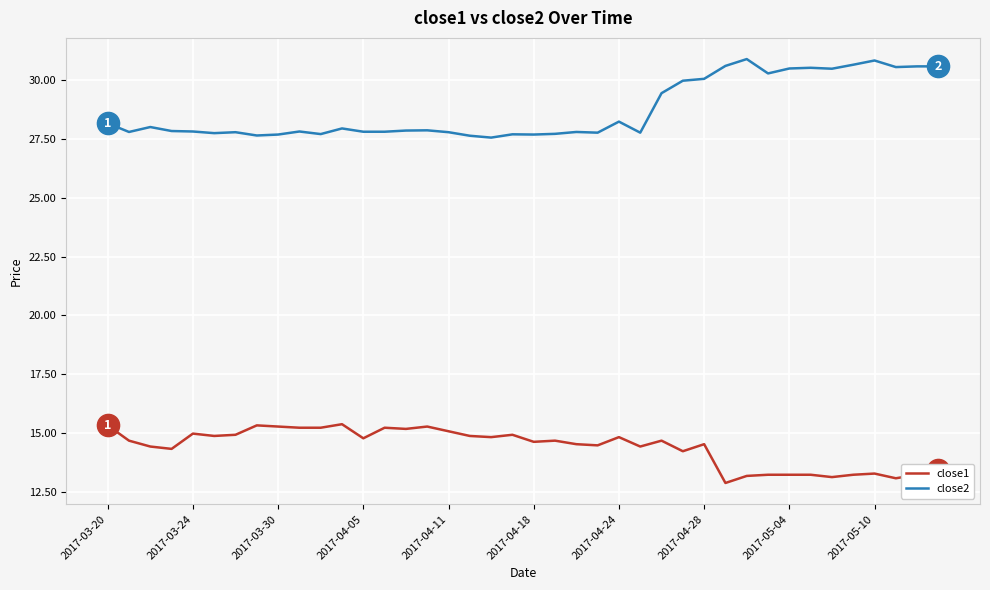

Rank the series by their maximum value, from highest to lowest.

close2, close1